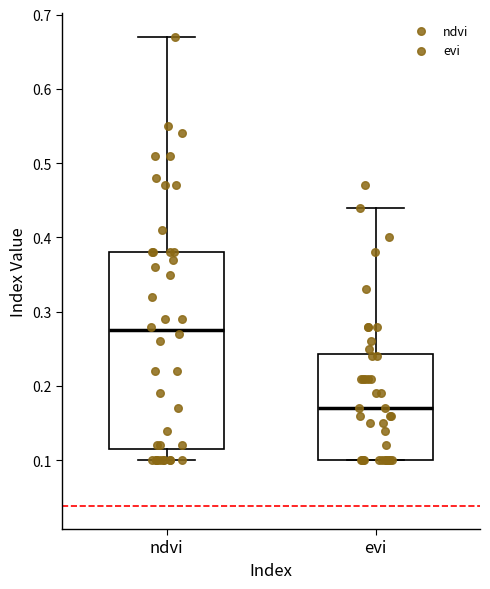

Comparing the boxes themselves (not the whiskers), which one is the tallest?

ndvi